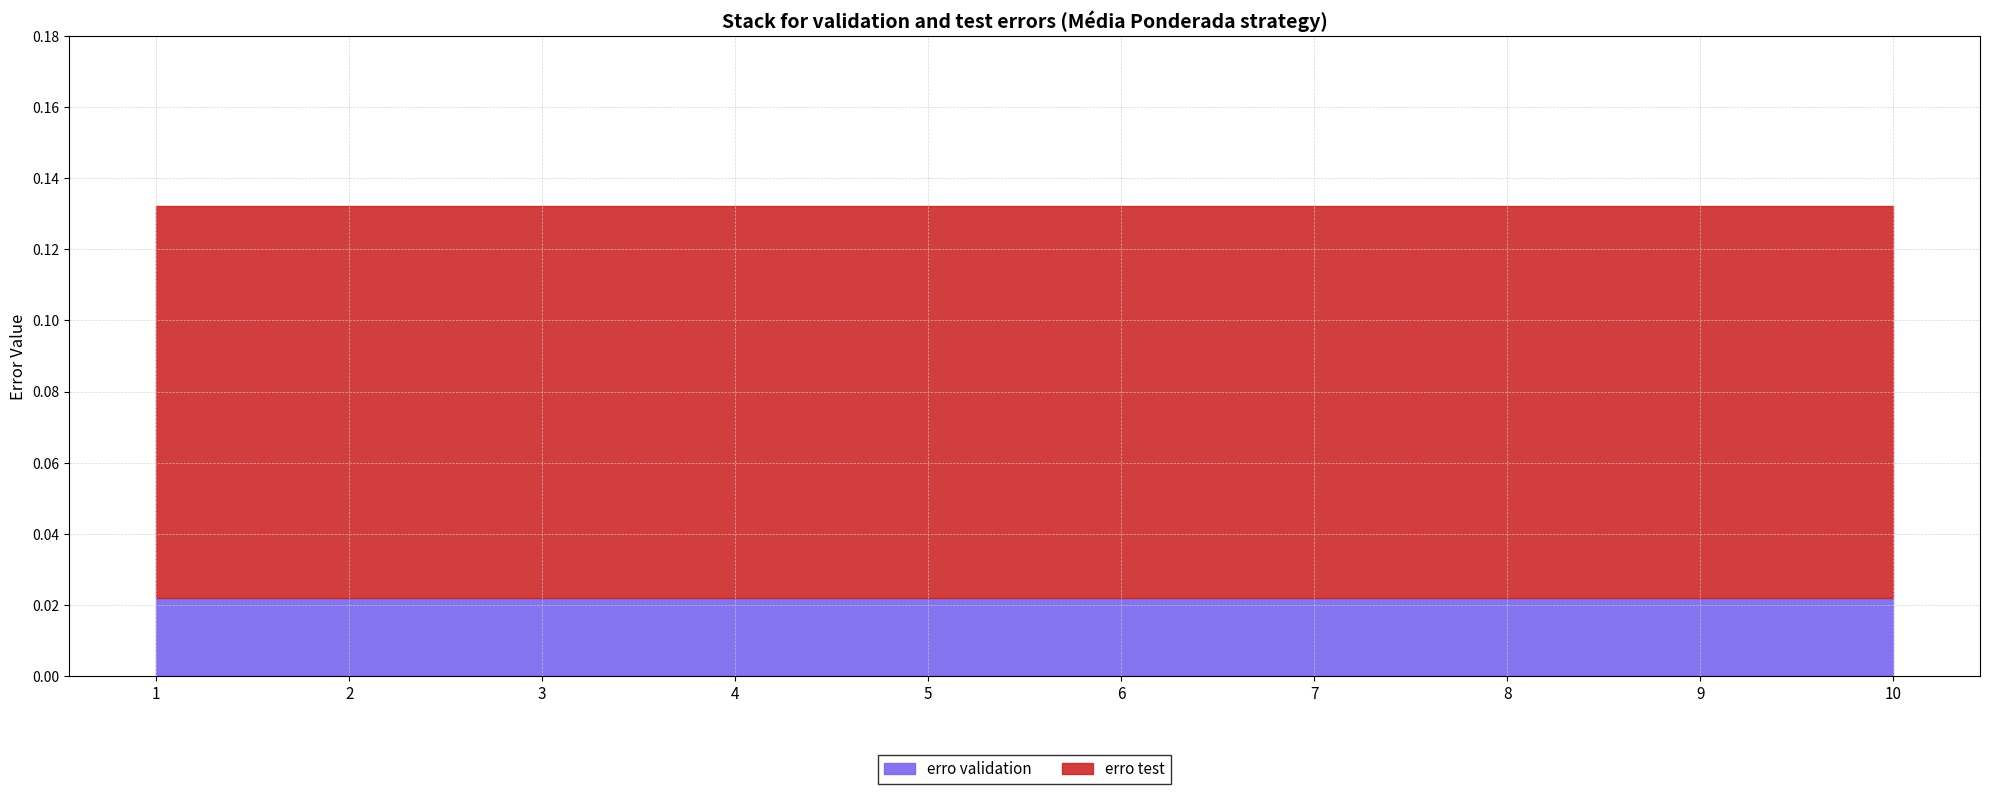

Is it true that erro test equals 0.2 at 1?

False